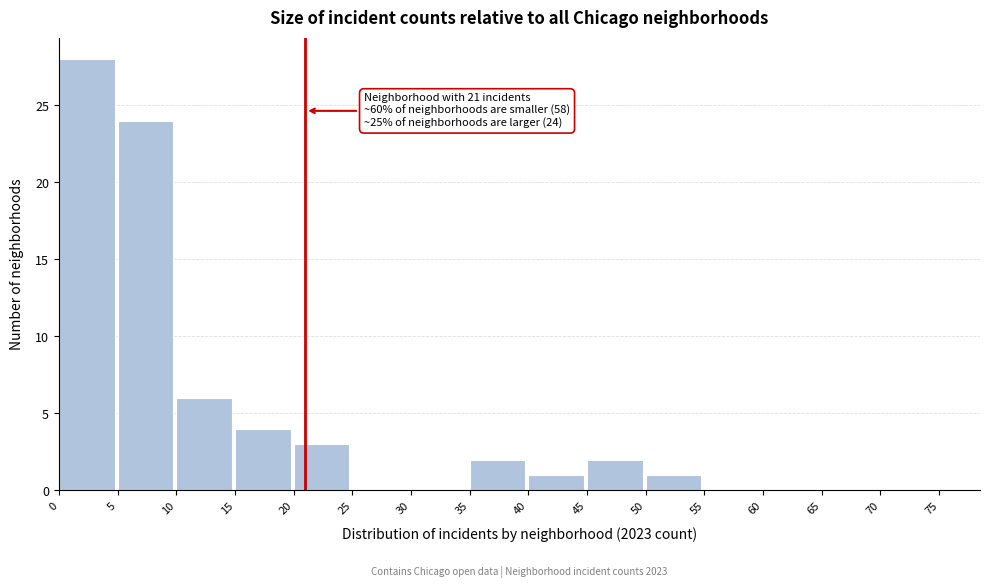

Over which range of the x-axis is the bar tallest?

0 to 5